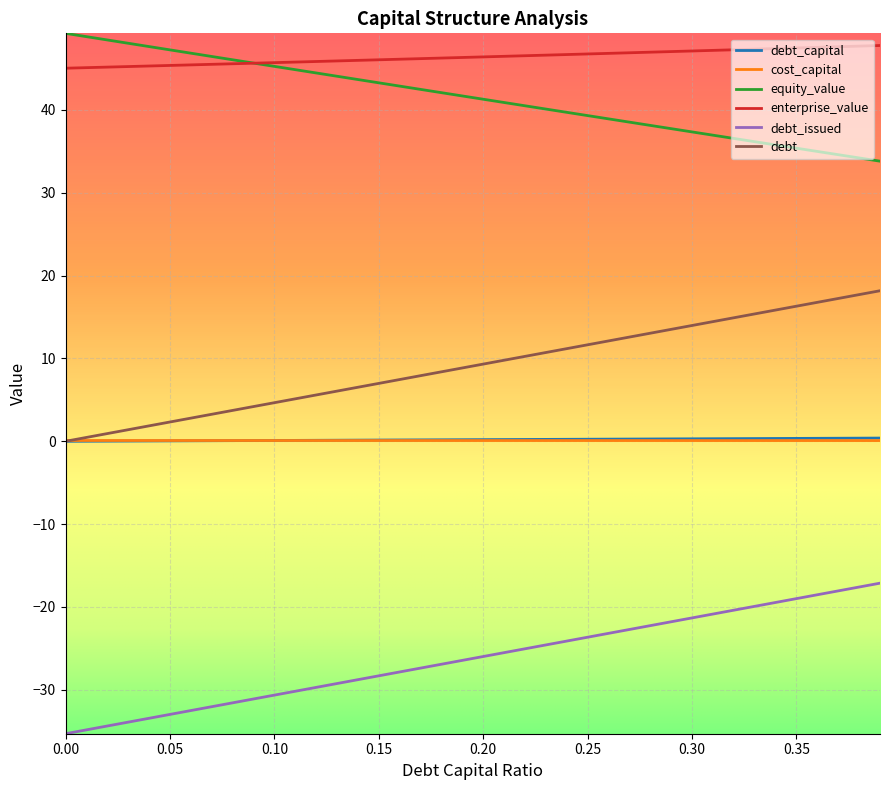

True or false: debt and equity_value intersect in this chart.

False